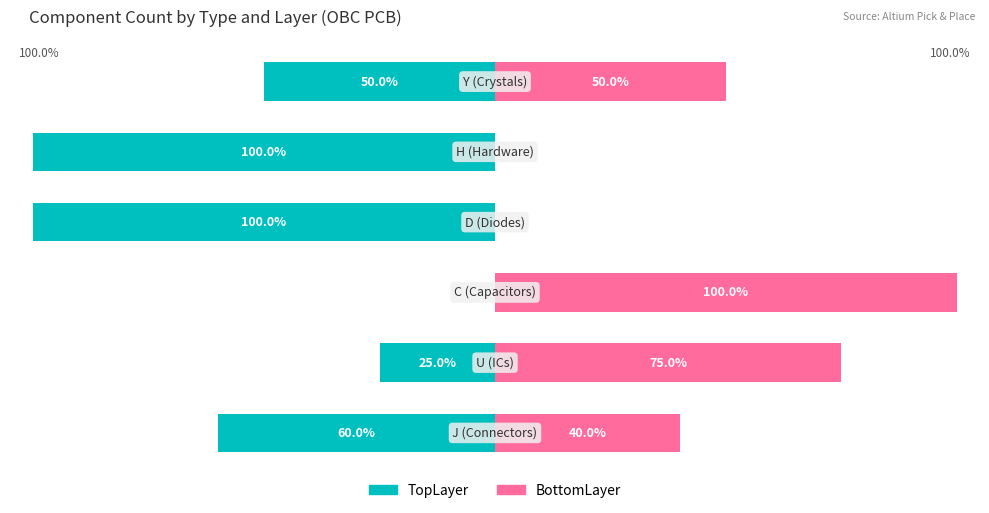

What is the sum of the BottomLayer values at 5 and 0?

90